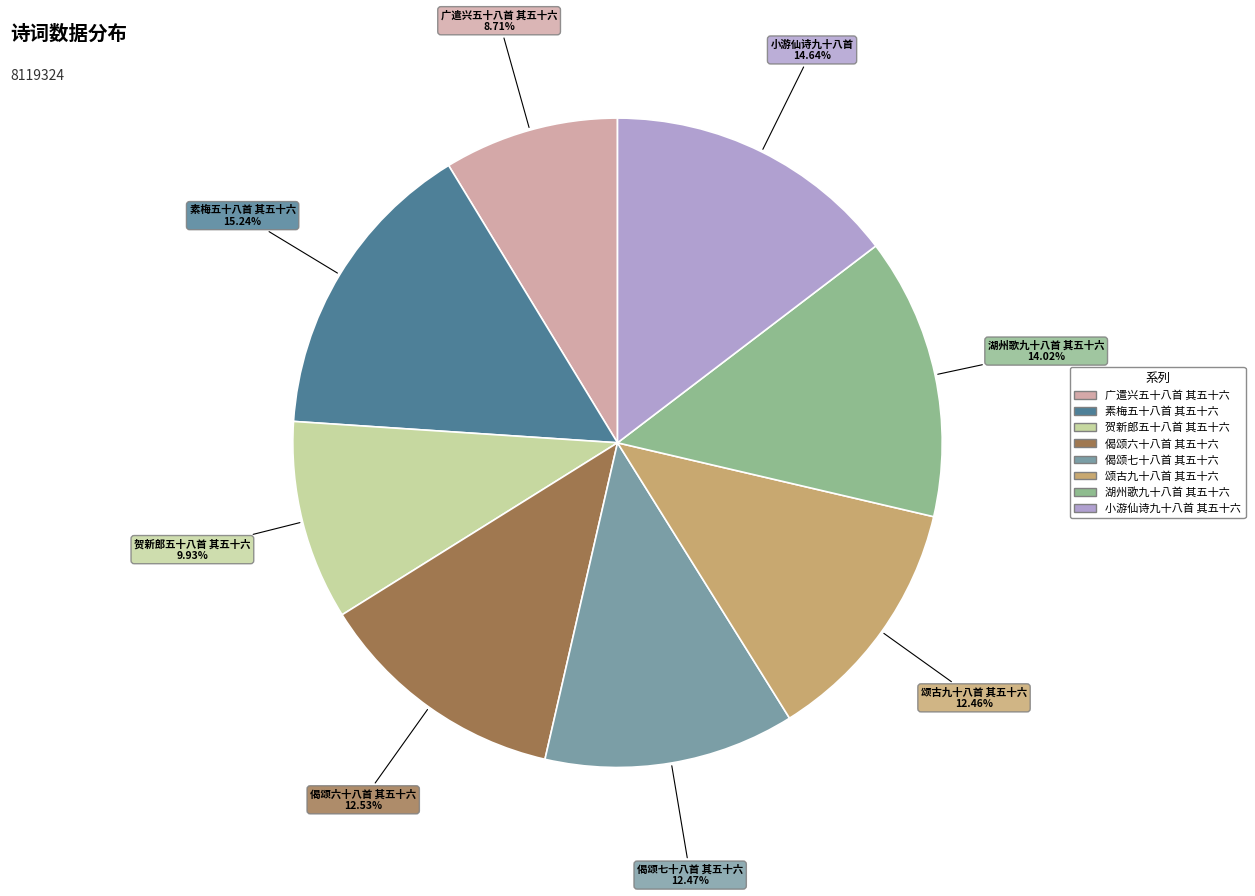

Is it true that 偈颂七十八首 其五十六 is 12% of the pie?

True